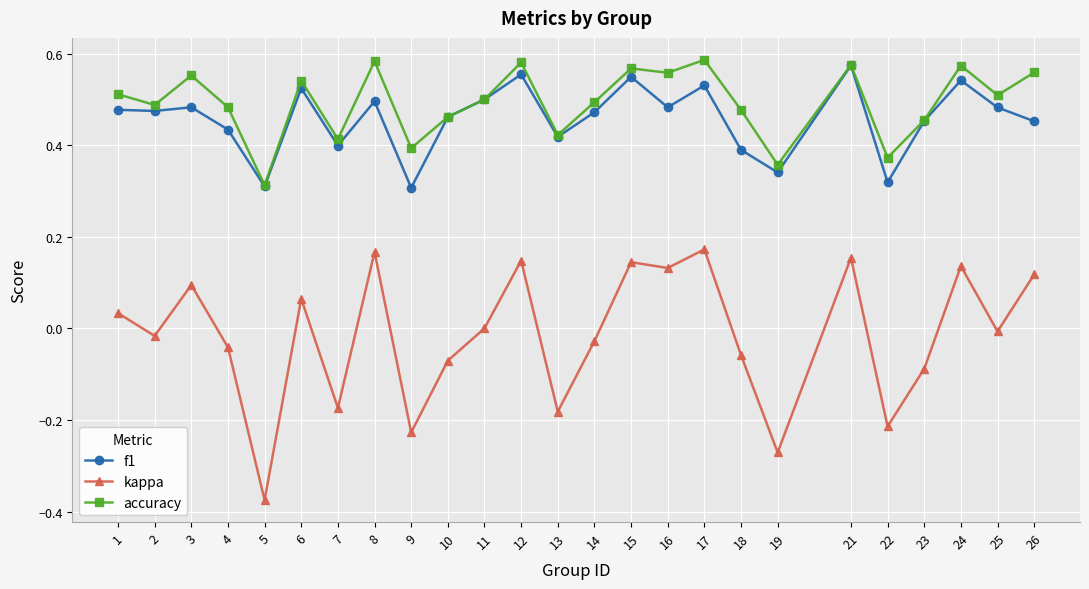

How many categories are shown in the chart?

25